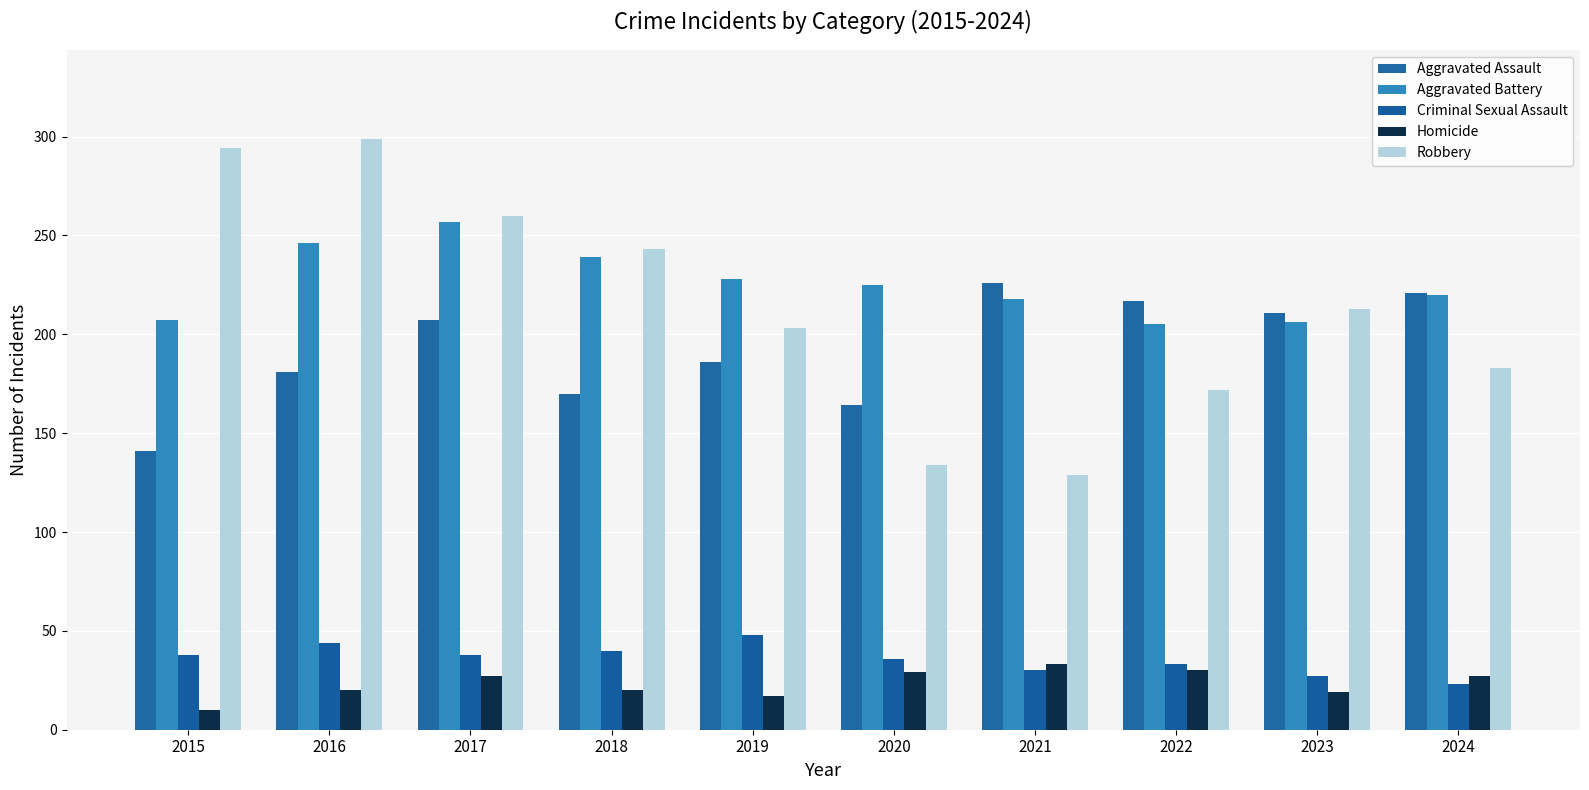

What is the lowest value of the Robbery series?

129